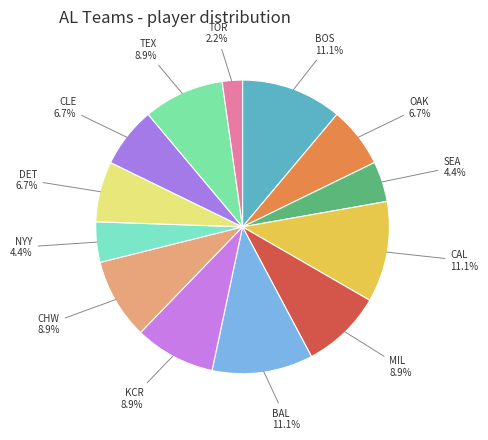

The BAL slice represents 1% of the pie. True or false?

False